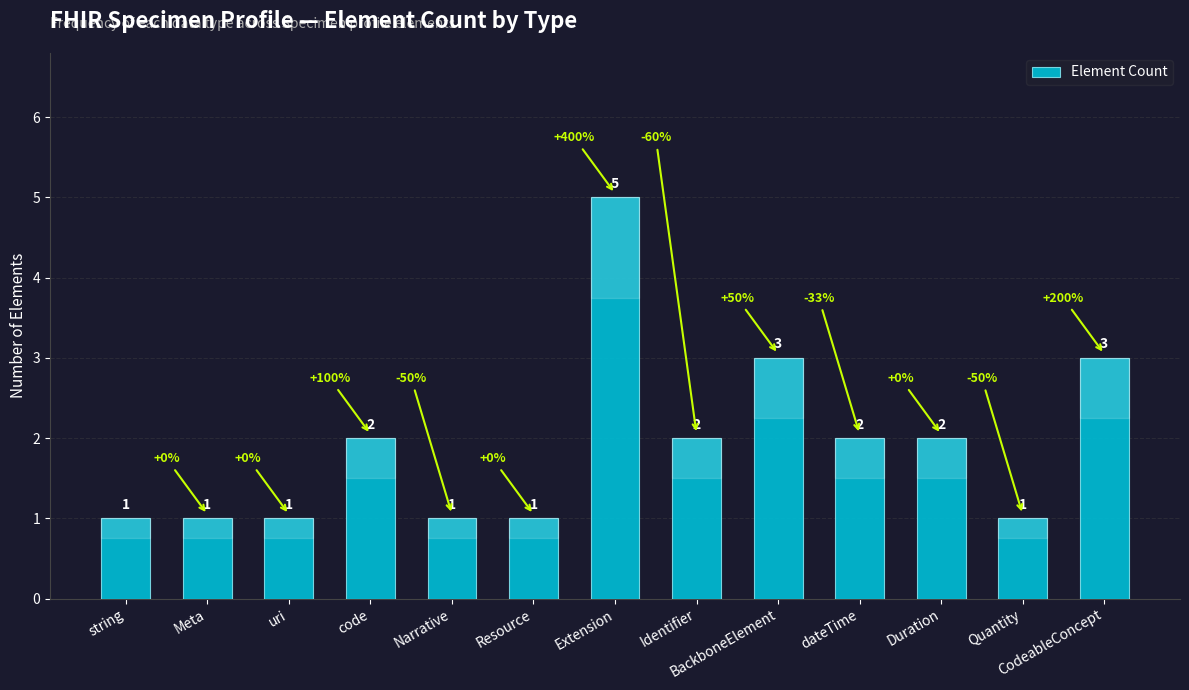

How many values are between 1 and 2?

10